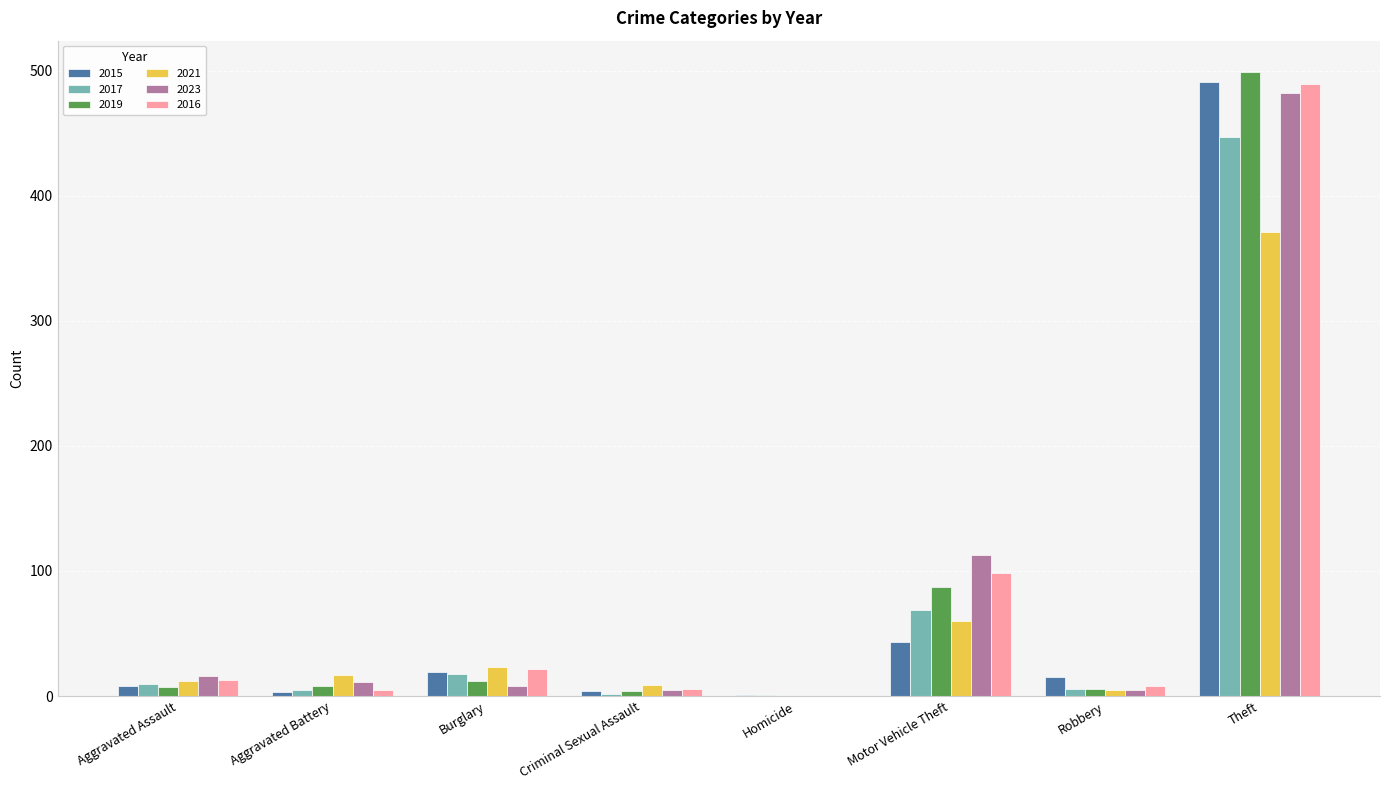

At which category is the sum across all series the highest?

Theft